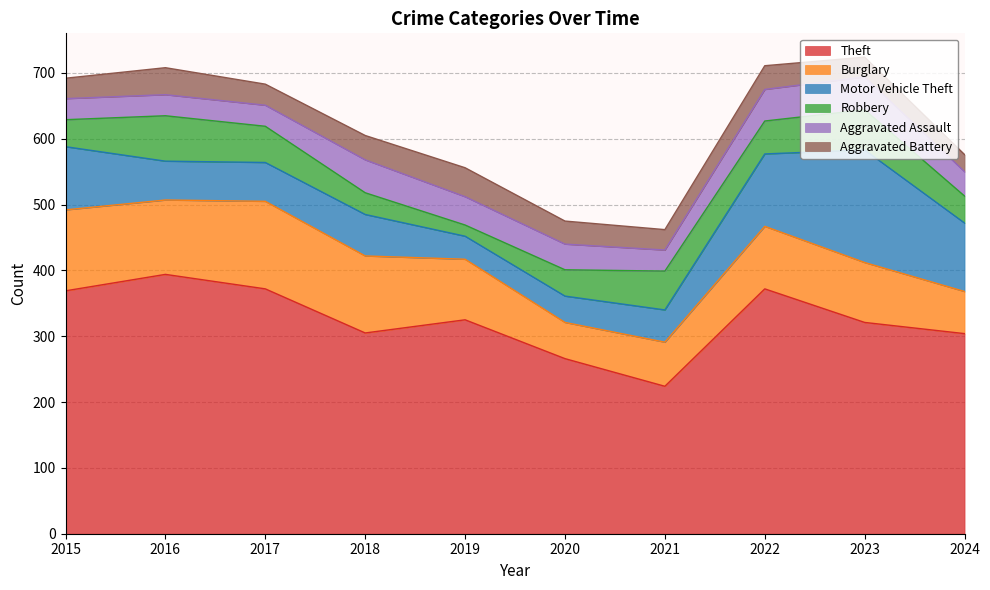

The value of Motor Vehicle Theft at 2017 is 59. True or false?

True